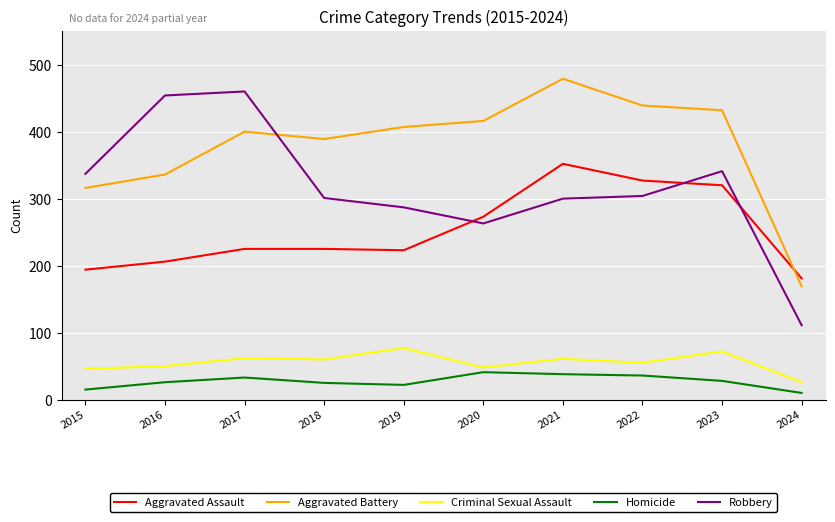

How many lines are shown in the chart?

5